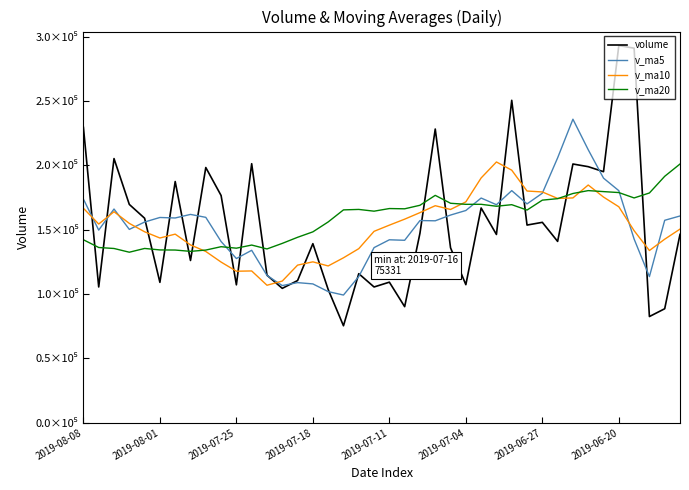

What are all the series names shown in the legend?

volume, v_ma5, v_ma10, v_ma20